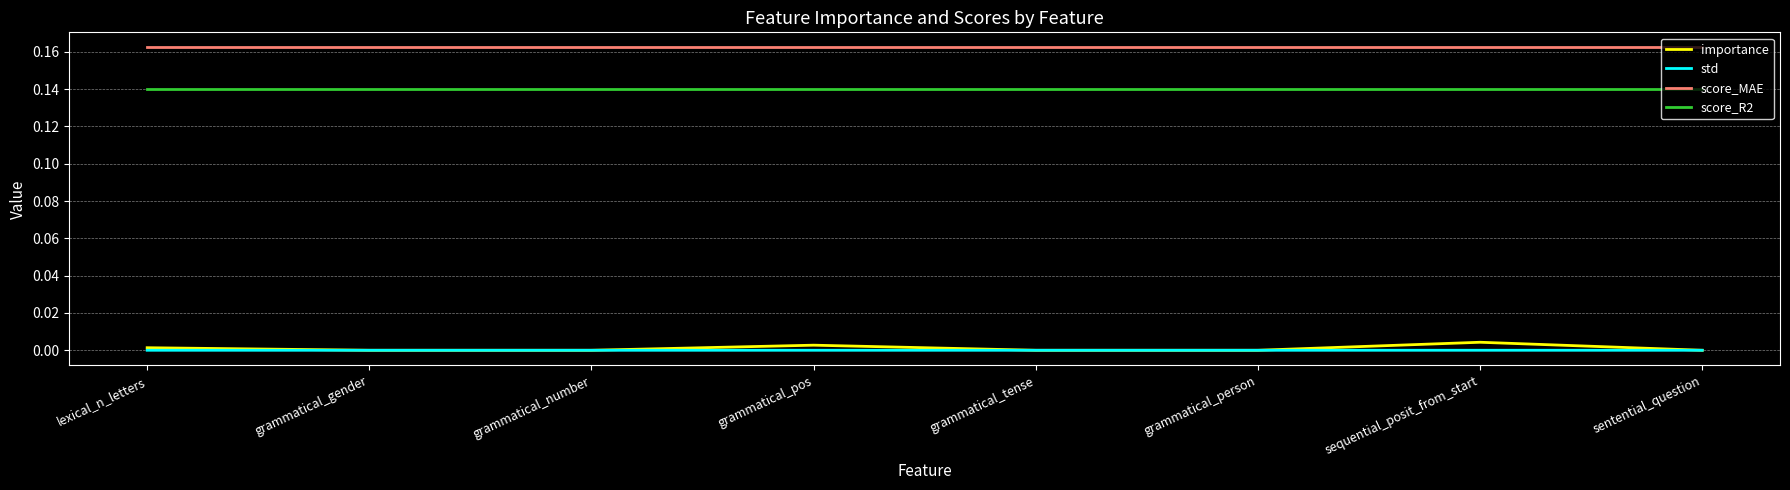

Which series has the largest range (max minus min)?

importance